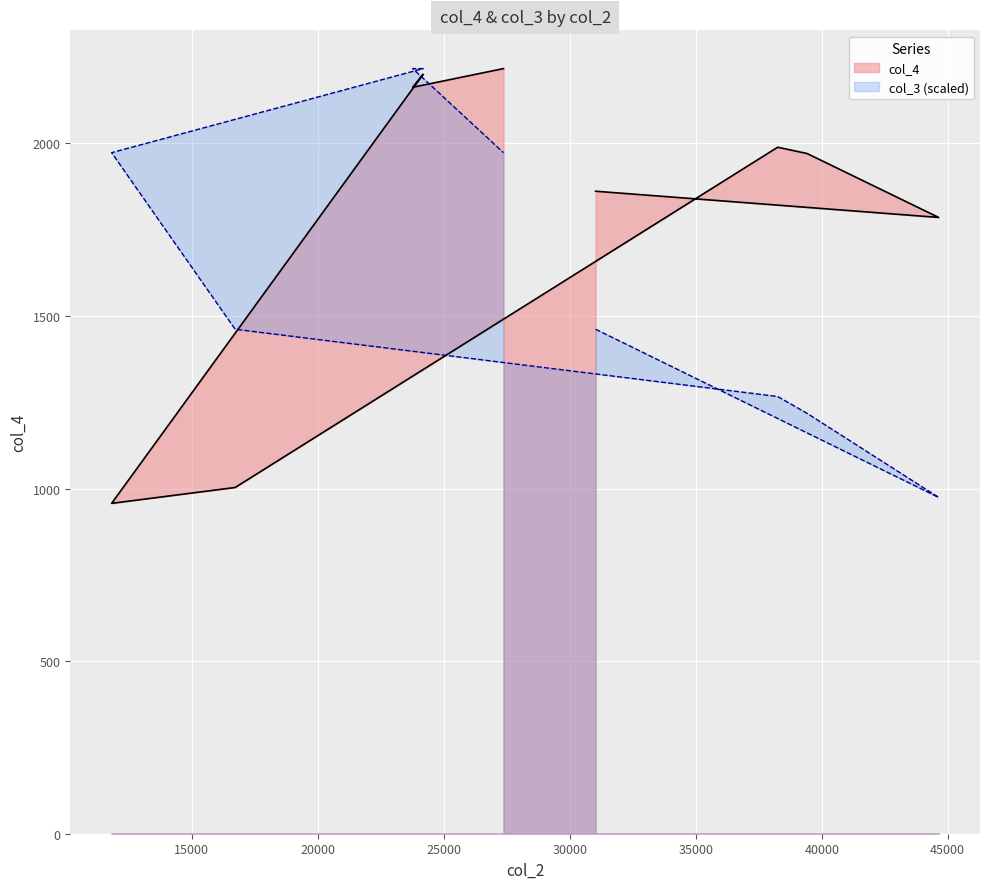

Is the value of col_4 at 11817 greater than the value of col_3 at 27368?

No